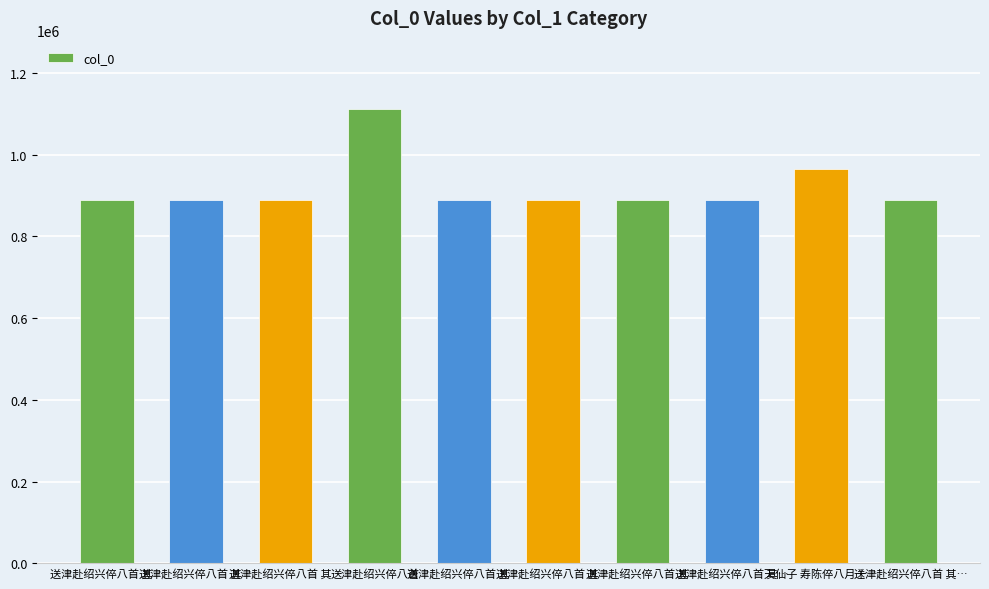

What is the sum of the values at 送津赴绍兴倅八首 其… and 送津赴绍兴倅八首 其…?

1777621